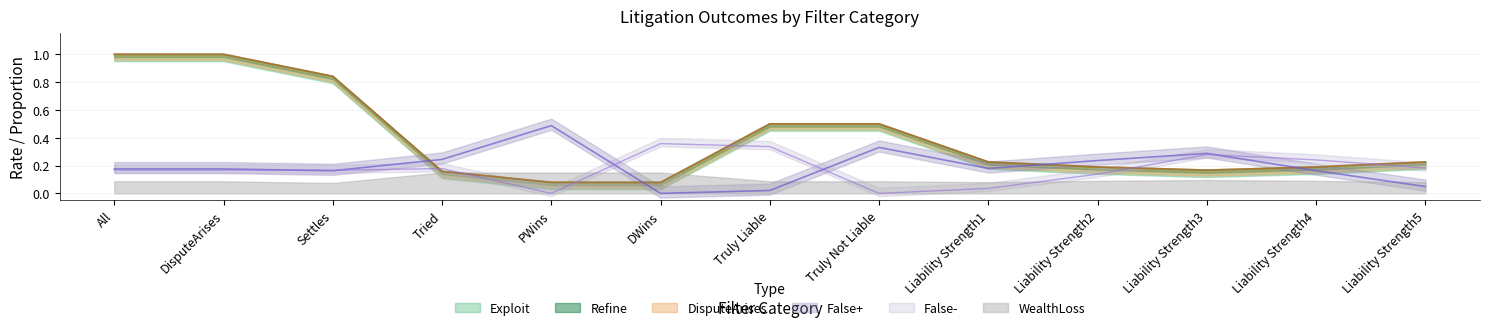

How many intersections are there between Exploit and False-?

6